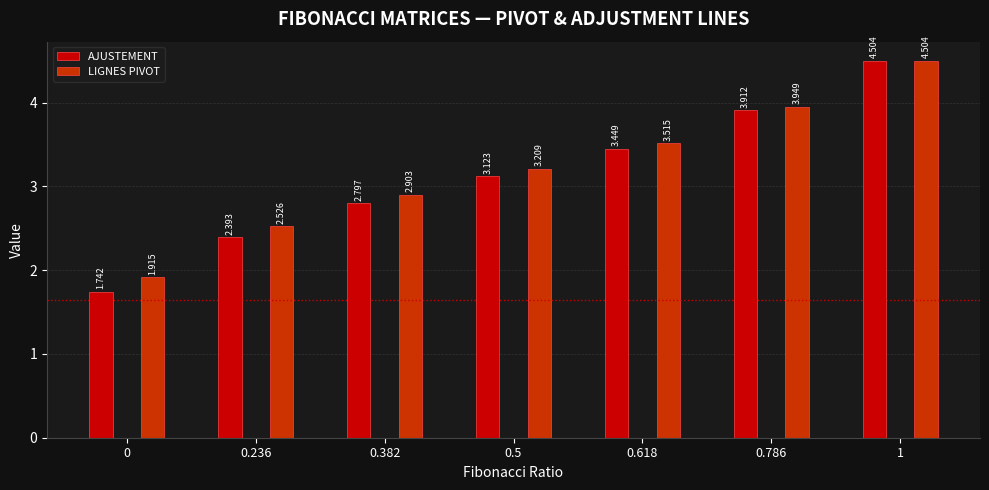

At how many categories does at least one series exceed 2?

6